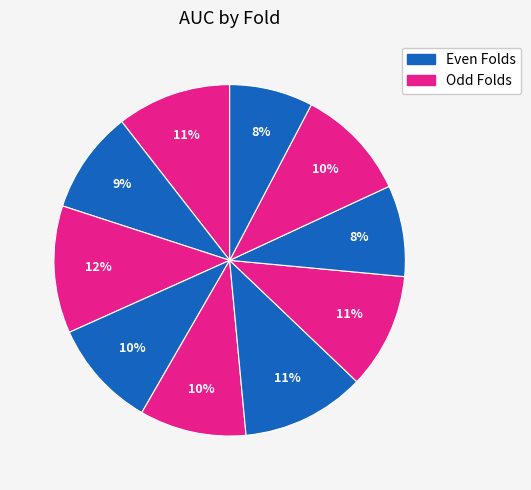

Is there any slice that represents more than half of the pie?

No